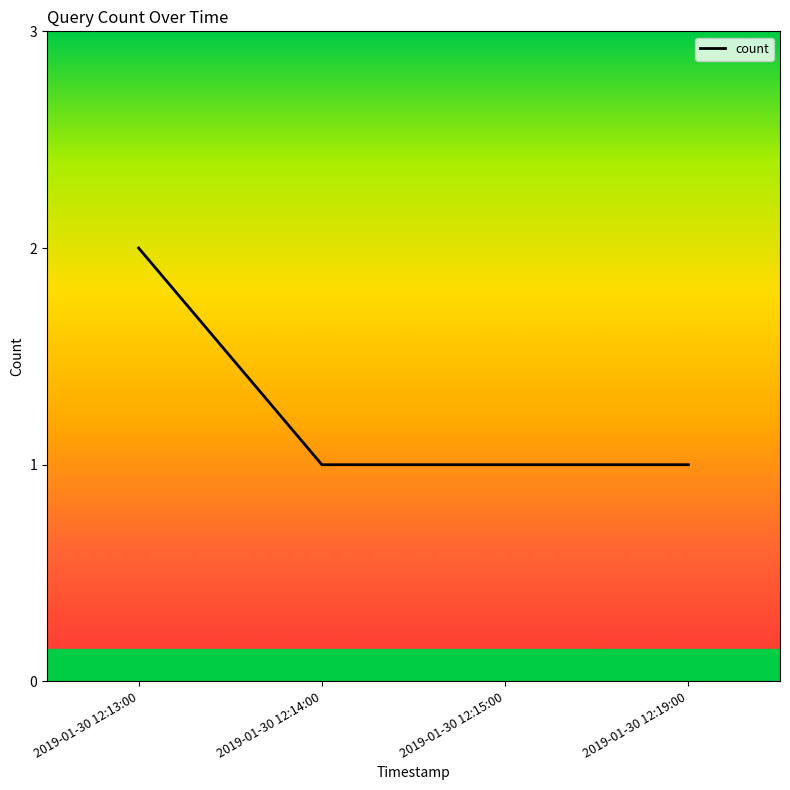

Count the number of categories in the chart.

4